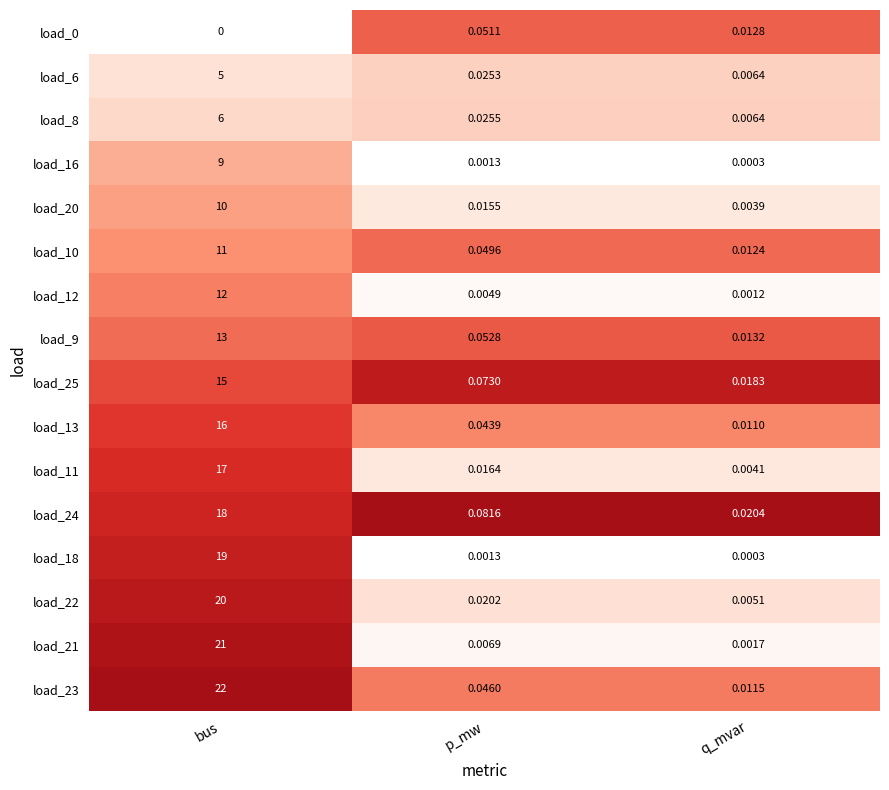

Rank the categories by load_22 value from lowest to highest.

q_mvar, p_mw, bus